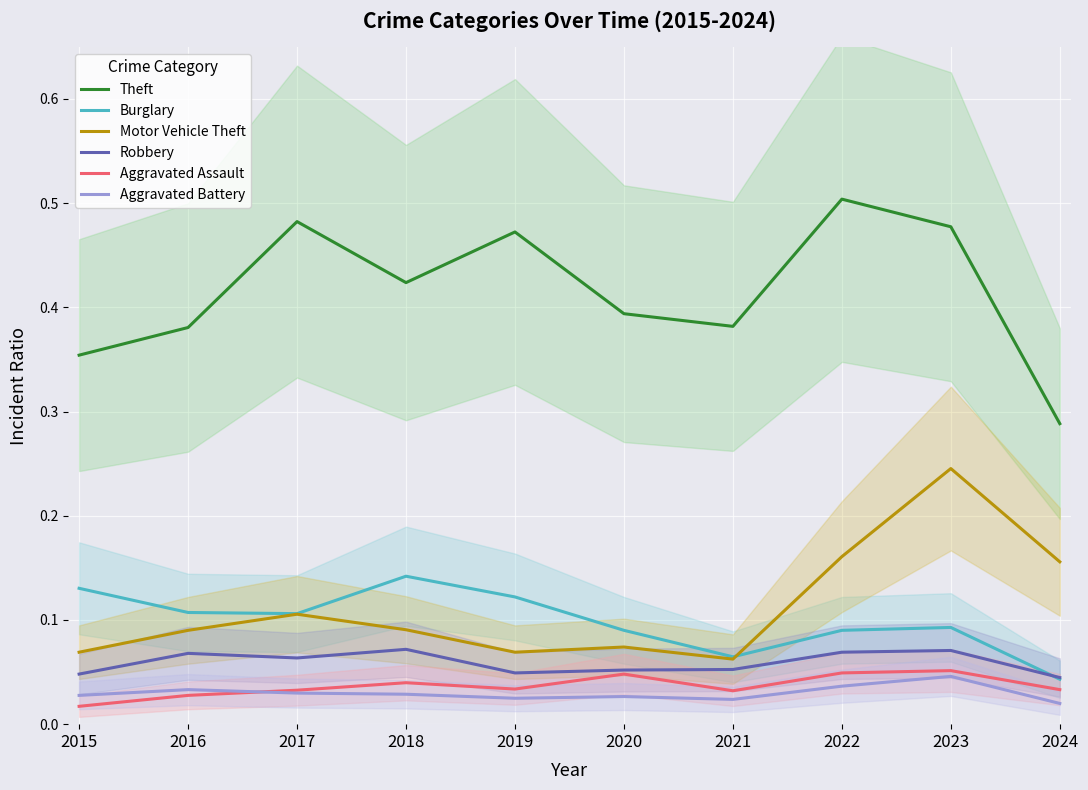

What is the minimum value for Motor Vehicle Theft?

0.1